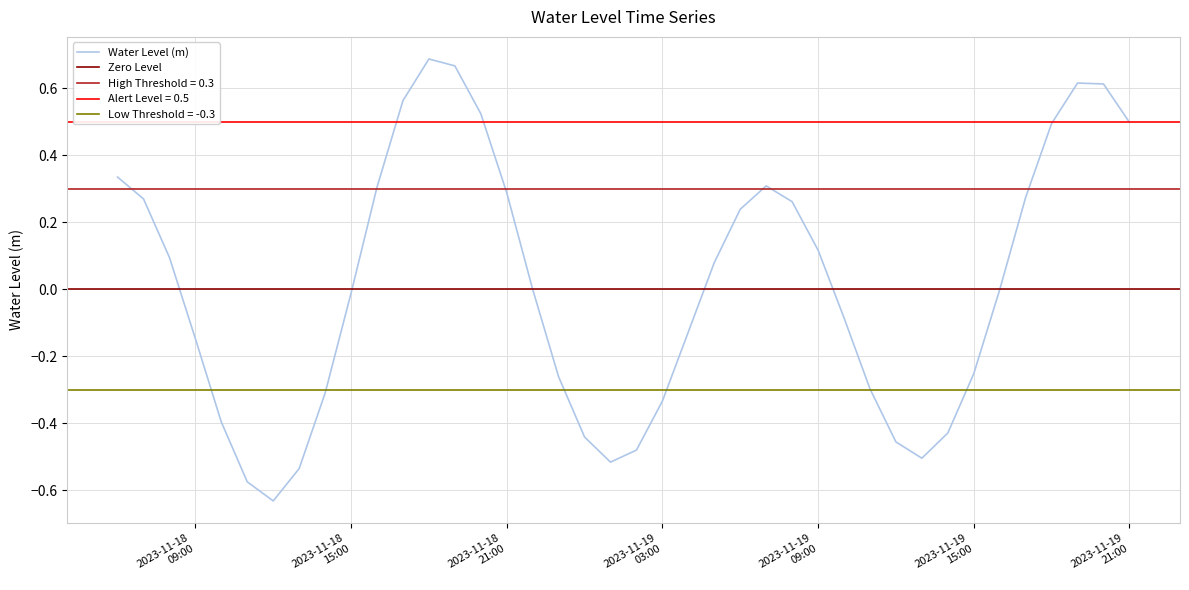

How many points are higher than both their immediate neighbors (excluding endpoints)?

3